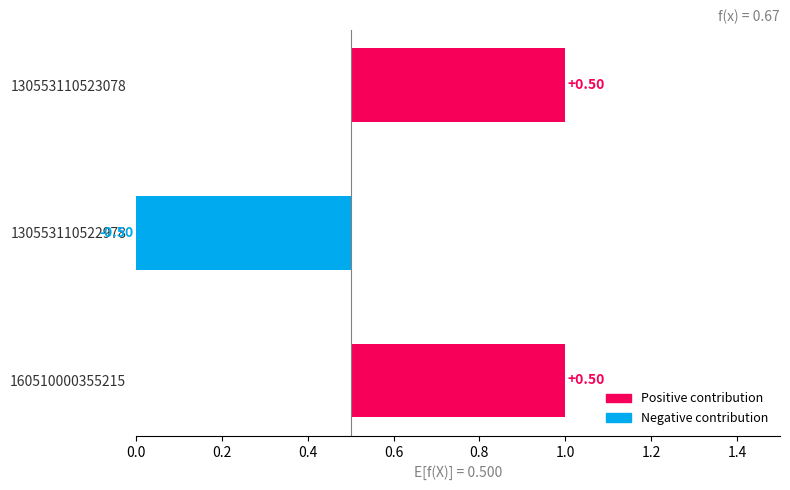

Which has a higher value, 160510000355215 or 130553110523078?

160510000355215